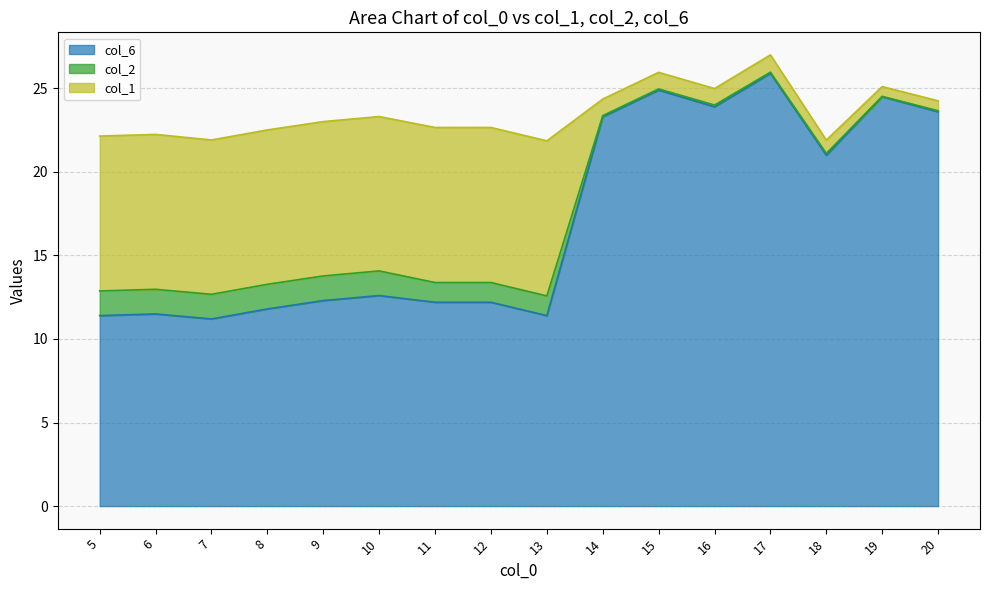

What is the total value across all series at 6?

22.2